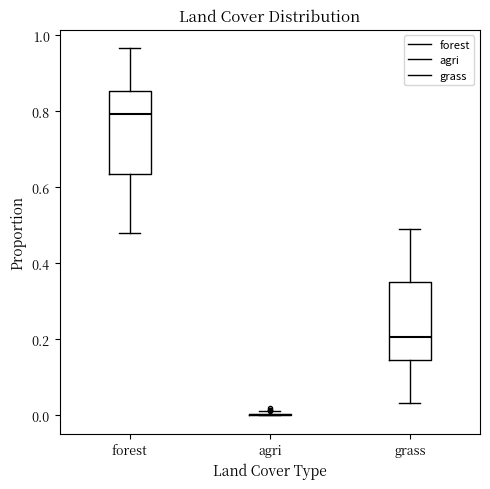

Reading left to right, transcribe this box plot: for each box, give where its median line is, the range the box spans, and where its two whiskers end, as read against the y-axis. The values are not printed on the chart, so give them approximately, as read against the axis.

forest: median 0.80, box 0.64 to 0.86, whiskers 0.48 to 0.96
agri: box collapsed to a line at 0.00, whiskers 0.00 to 0.00
grass: median 0.20, box 0.14 to 0.36, whiskers 0.04 to 0.50